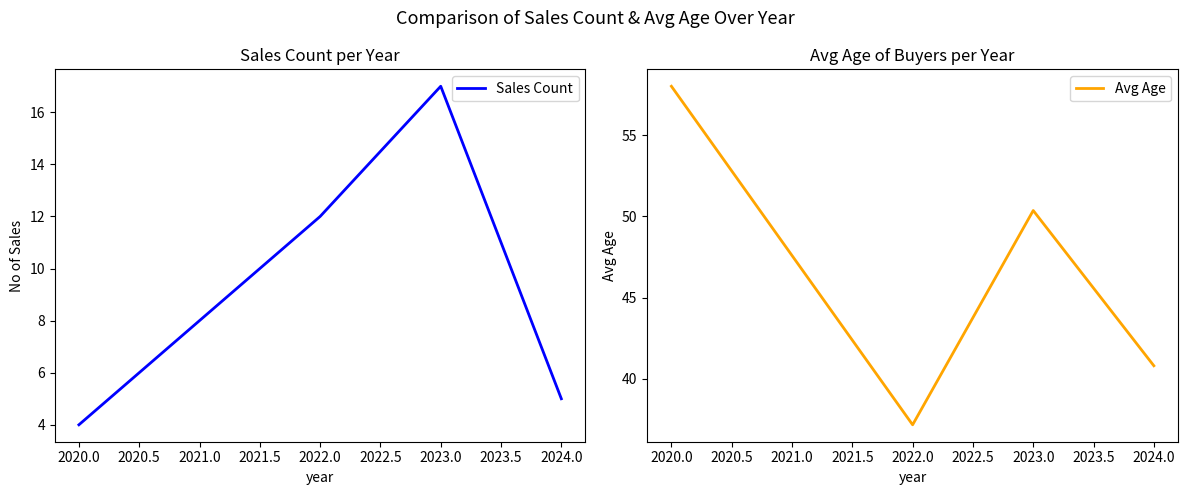

True or false: Sales Count has a value of 12 at 2022.0.

True